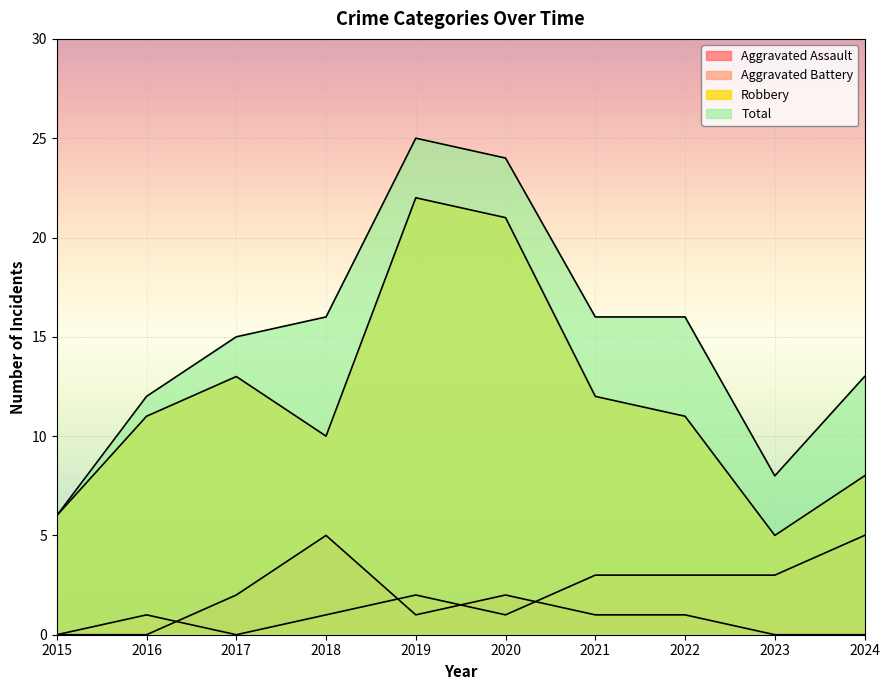

What is the maximum value for Aggravated Assault?

5